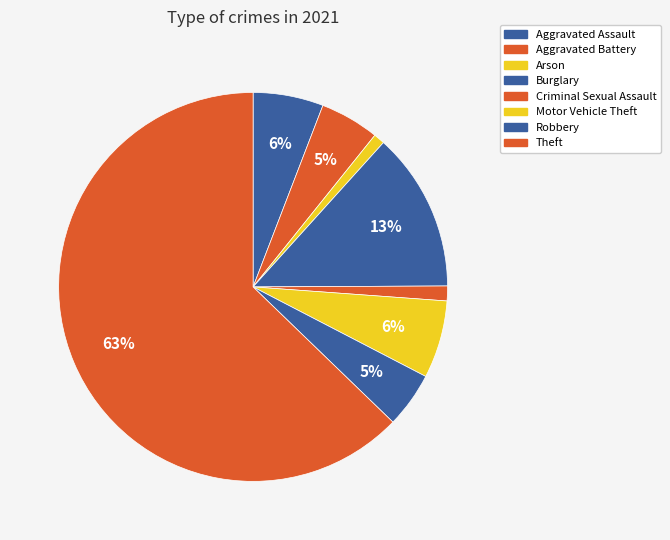

How many segments does this pie chart have?

8